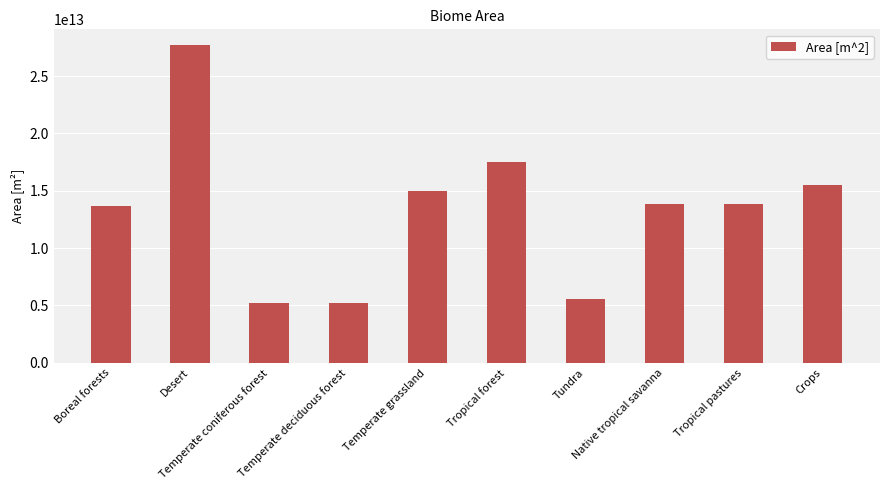

What is the difference between the maximum and minimum values?

22500000000000